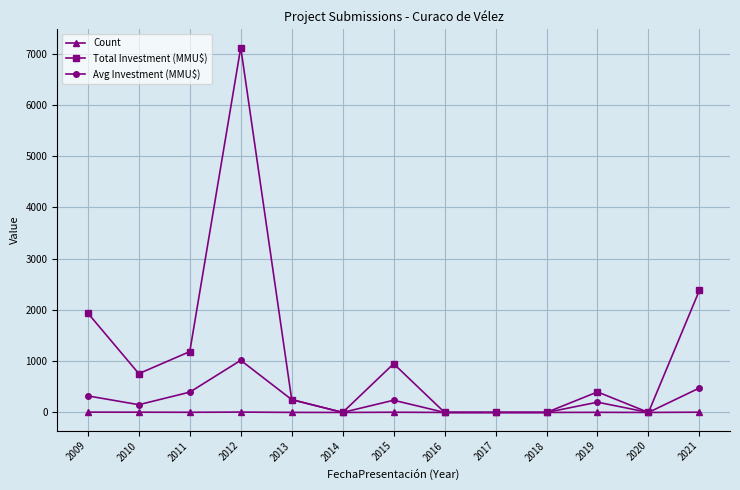

What is the difference between the Avg Investment (MMU$) values at 2013 and 2010?

99